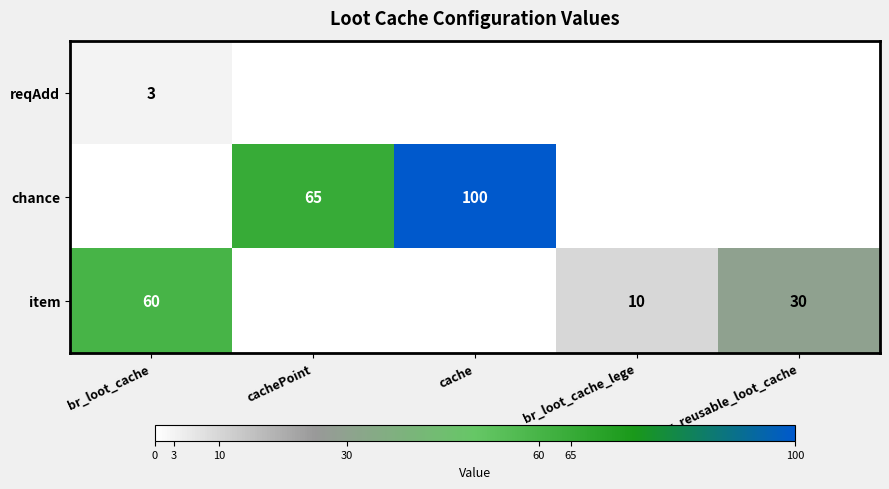

The value of chance at cache is 132. True or false?

False